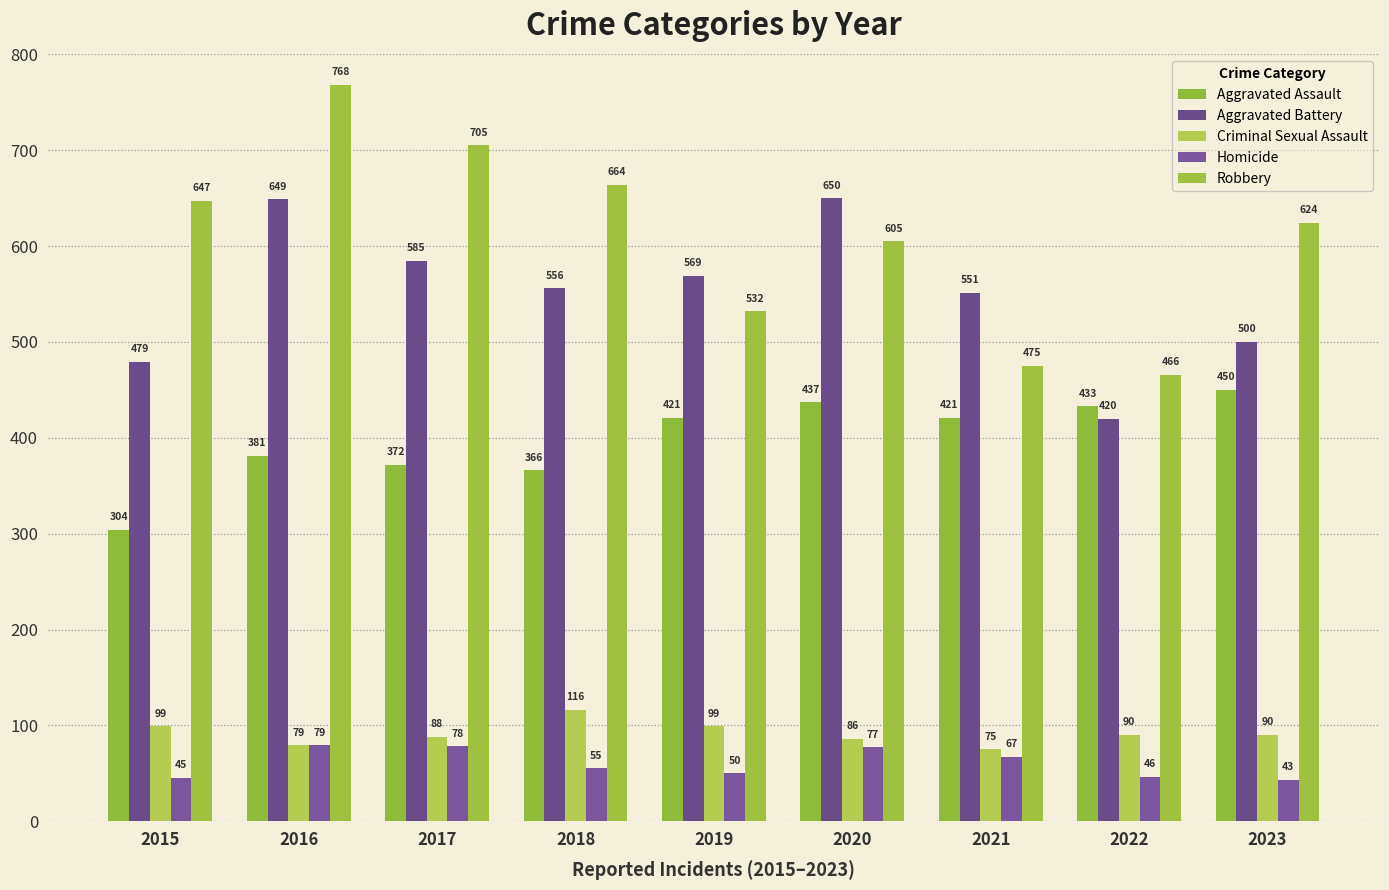

Between 2021 and 2019, which is larger?

2021